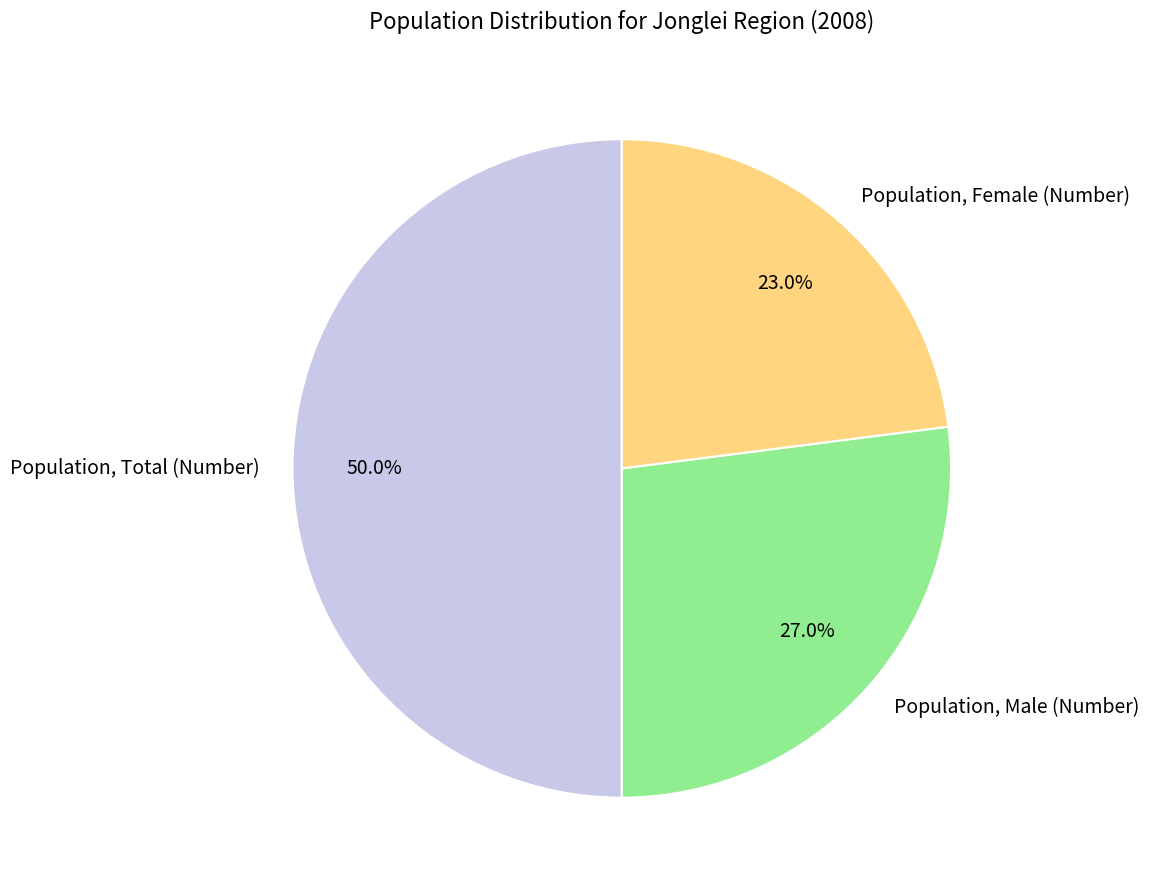

Is Population, Female (Number) the majority of the pie?

No